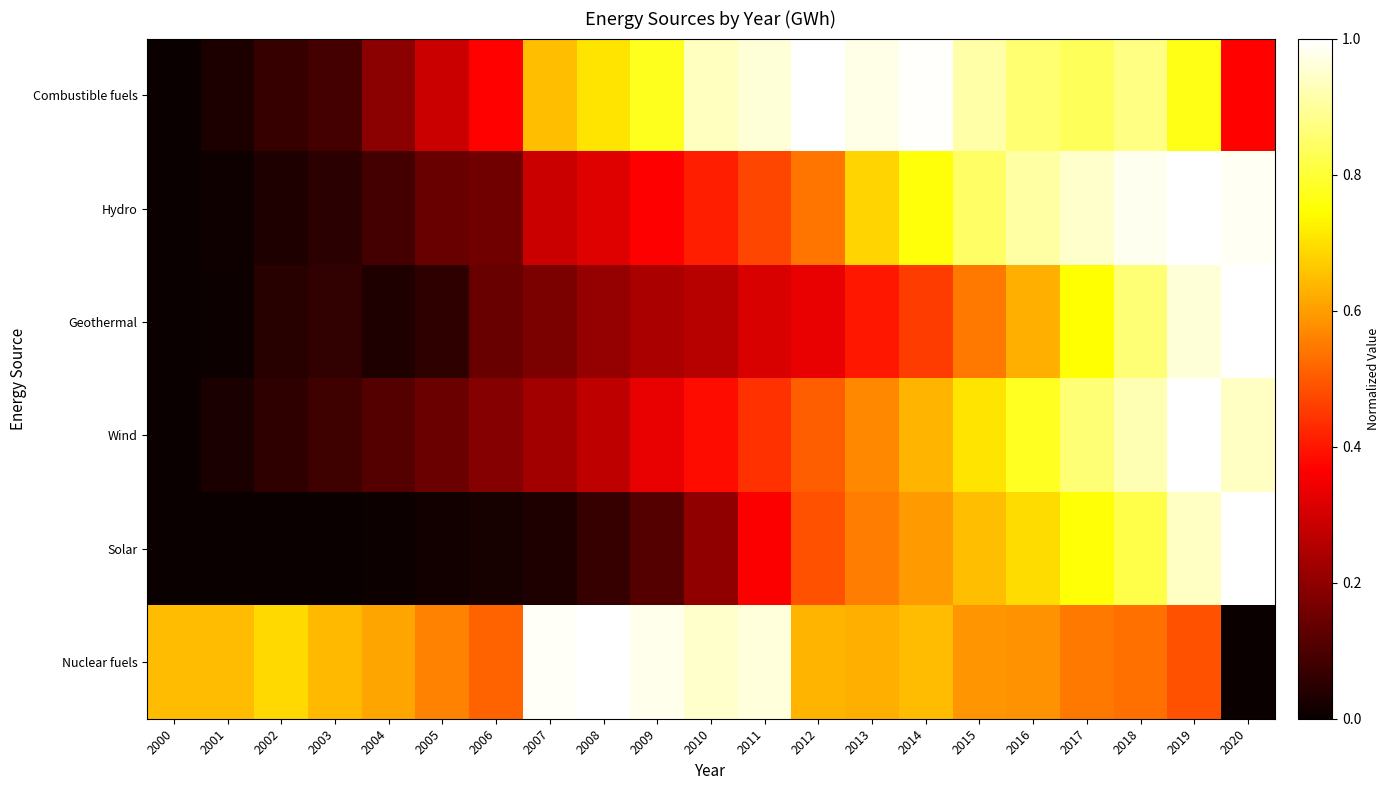

At 2020, list the series in order from smallest to largest.

Nuclear fuels, Combustible fuels, Wind, Hydro, Geothermal, Solar